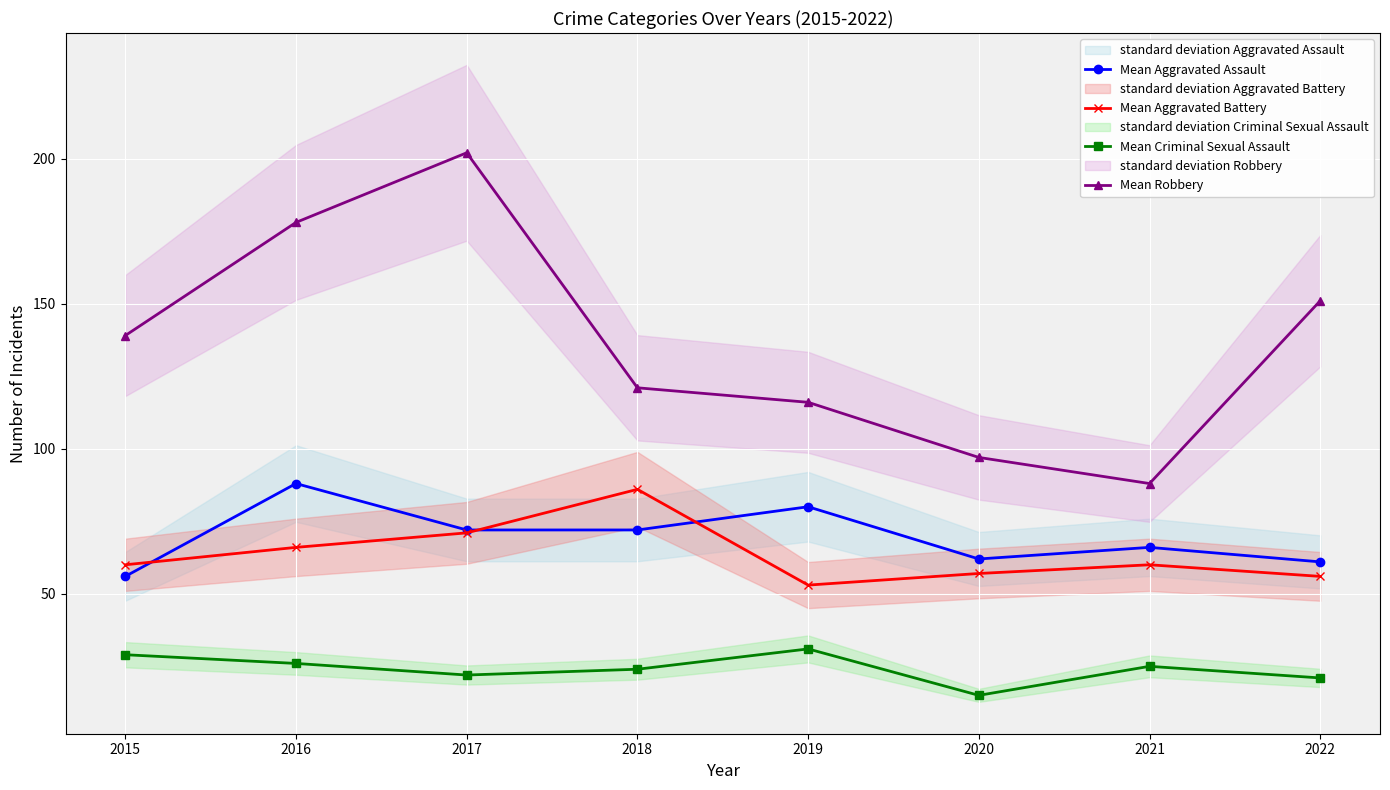

What is the sum of the Mean Criminal Sexual Assault values at 2021 and 2017?

47